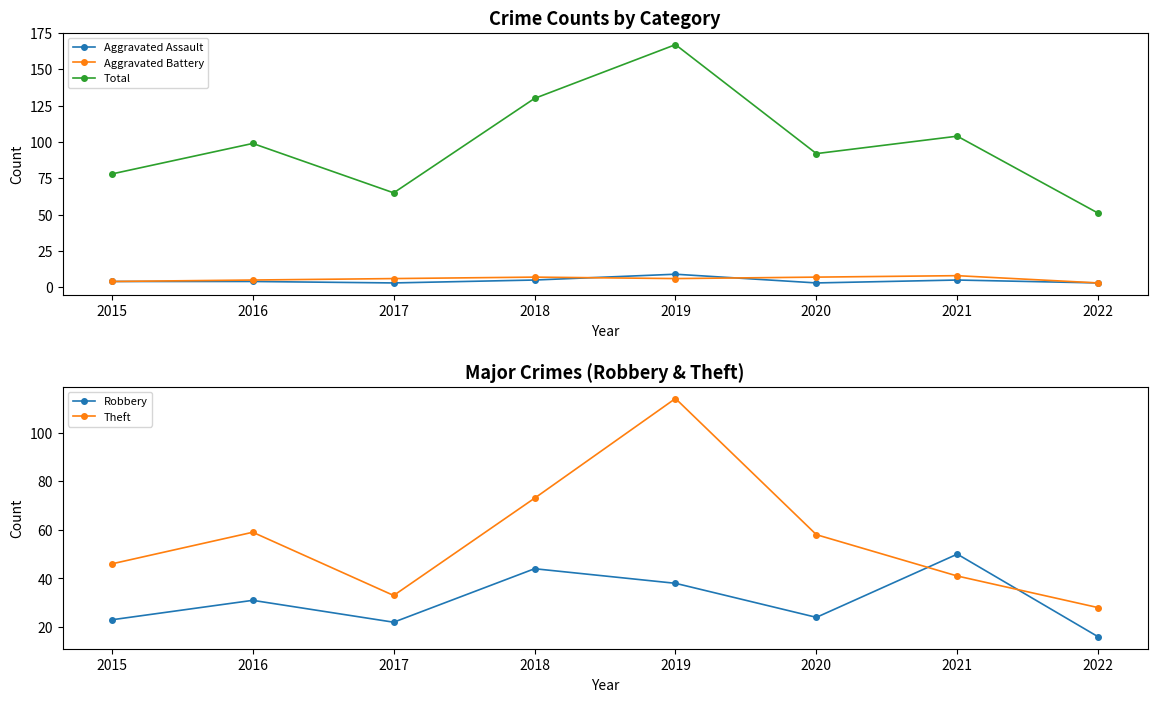

Which category has the highest value in the Robbery series?

2021